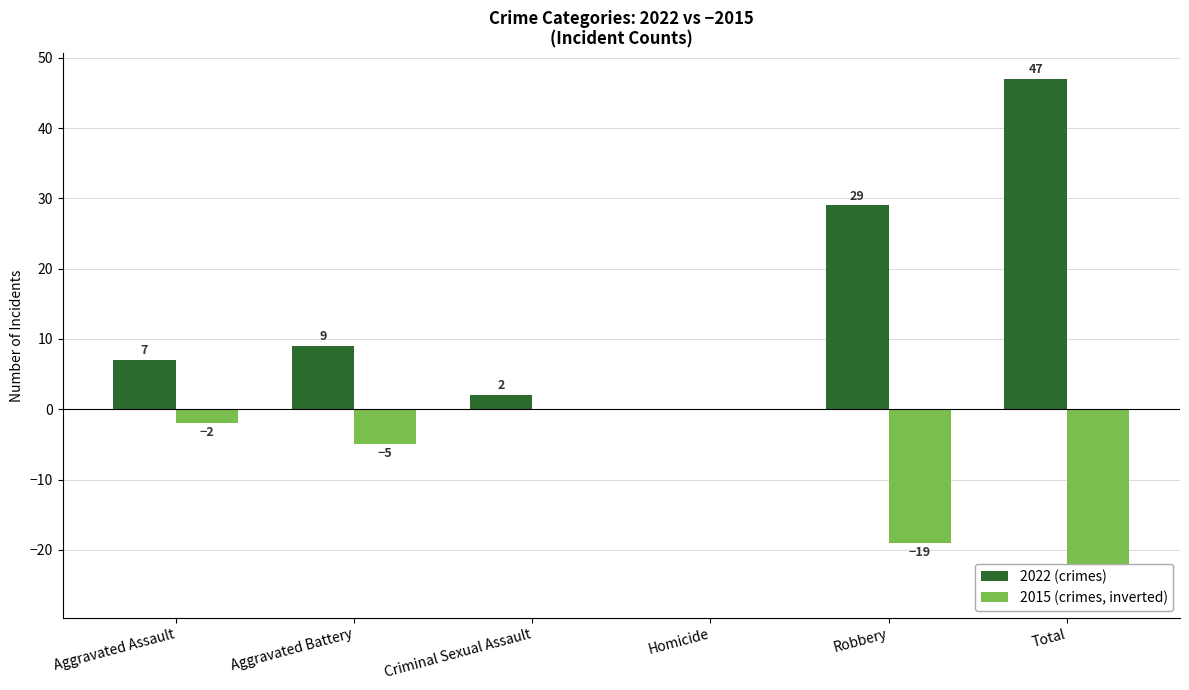

Between Aggravated Battery and Criminal Sexual Assault, which is larger?

Aggravated Battery